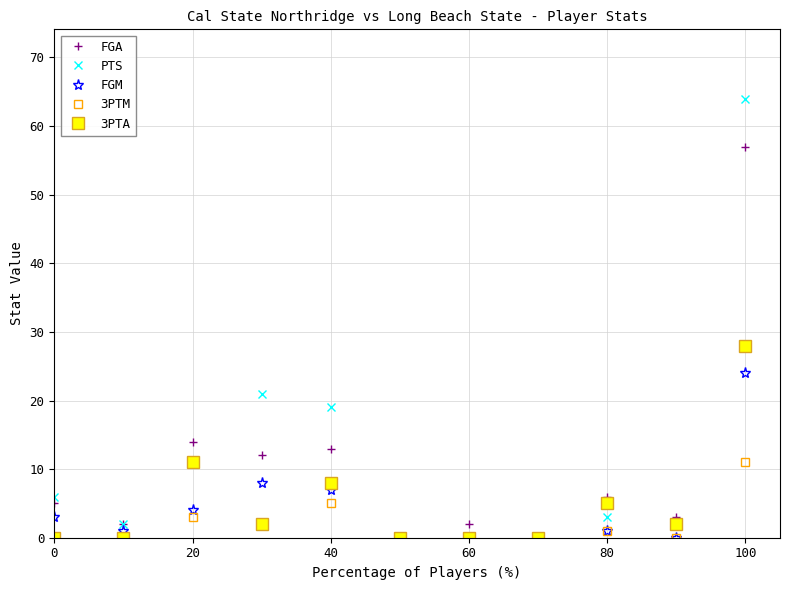

Count the number of categories in the chart.

11